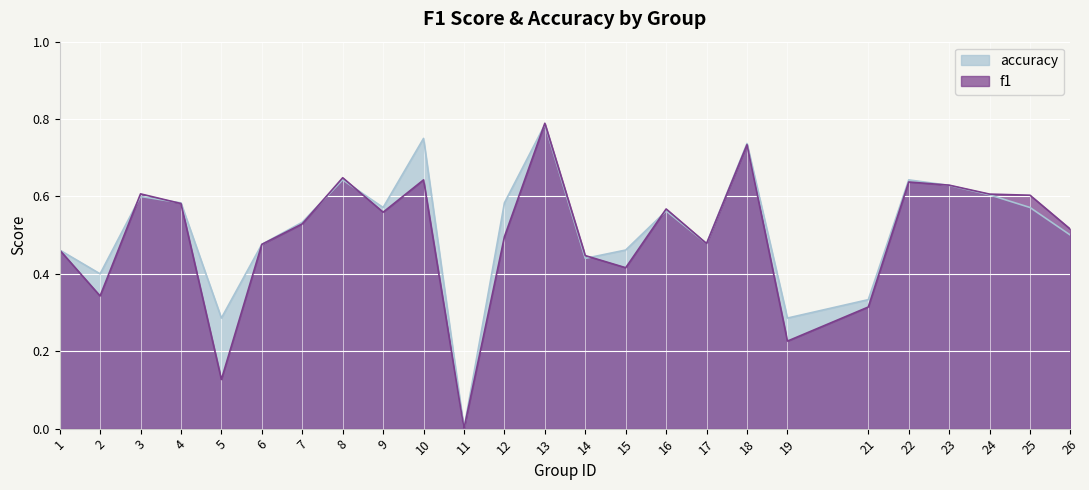

How many positive values does the f1 series have?

24